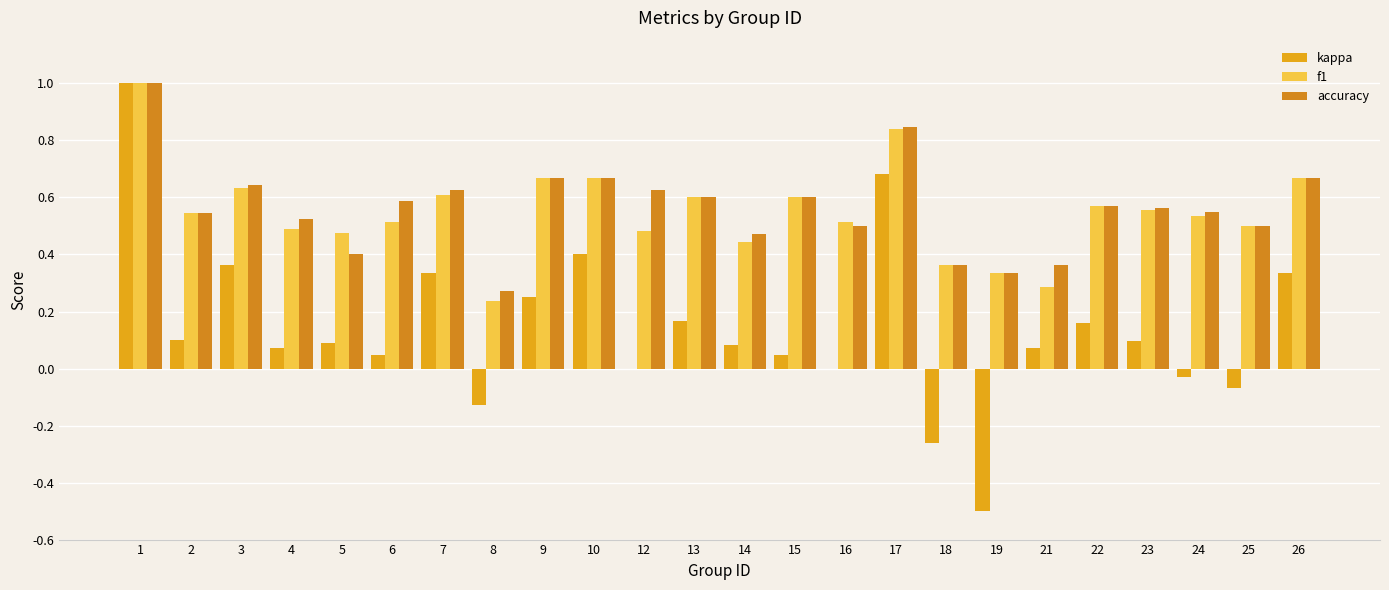

Reading left to right, extract all data points from this chart.

kappa: 1.0	0.1	0.4	0.1	0.1	0.0	0.3	-0.1	0.2	0.4	0.0	0.2	0.1	0.0	0.0	0.7	-0.3	-0.5	0.1	0.2	0.1	-0.0	-0.1	0.3
f1: 1.0	0.5	0.6	0.5	0.5	0.5	0.6	0.2	0.7	0.7	0.5	0.6	0.4	0.6	0.5	0.8	0.4	0.3	0.3	0.6	0.6	0.5	0.5	0.7
accuracy: 1.0	0.5	0.6	0.5	0.4	0.6	0.6	0.3	0.7	0.7	0.6	0.6	0.5	0.6	0.5	0.8	0.4	0.3	0.4	0.6	0.6	0.5	0.5	0.7